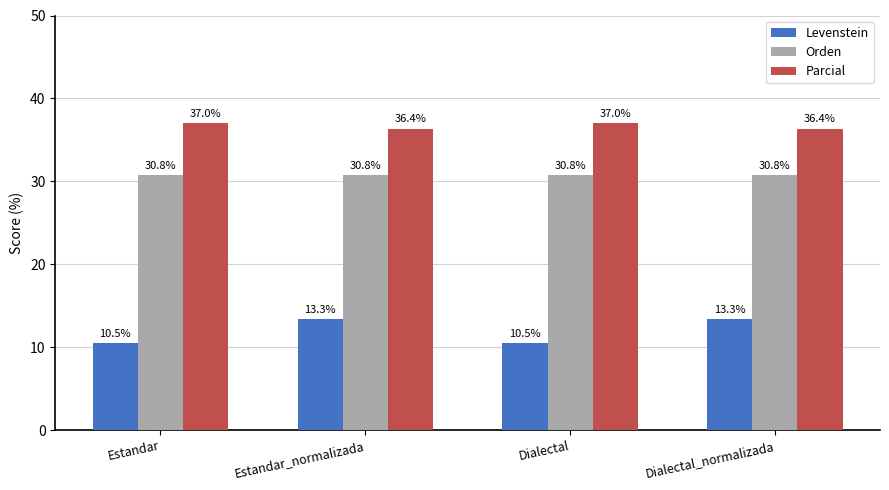

What is the label of the 1st bar from the right?

Dialectal_normalizada